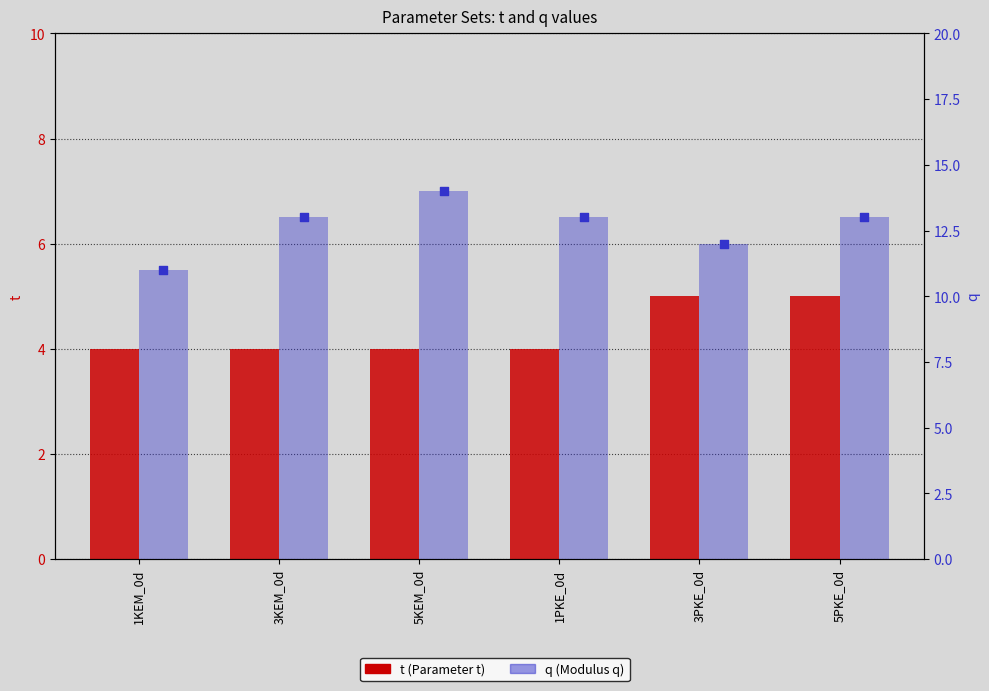

Which series reaches the maximum Y coordinate?

q